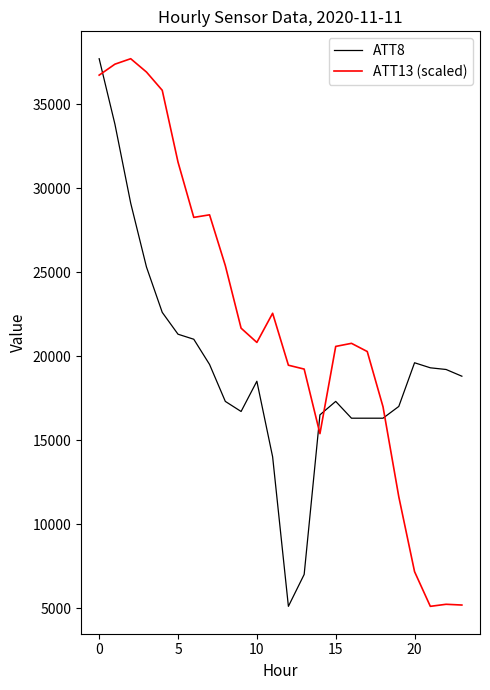

What is the difference between the maximum and minimum values in the ATT8 series?

32600.0